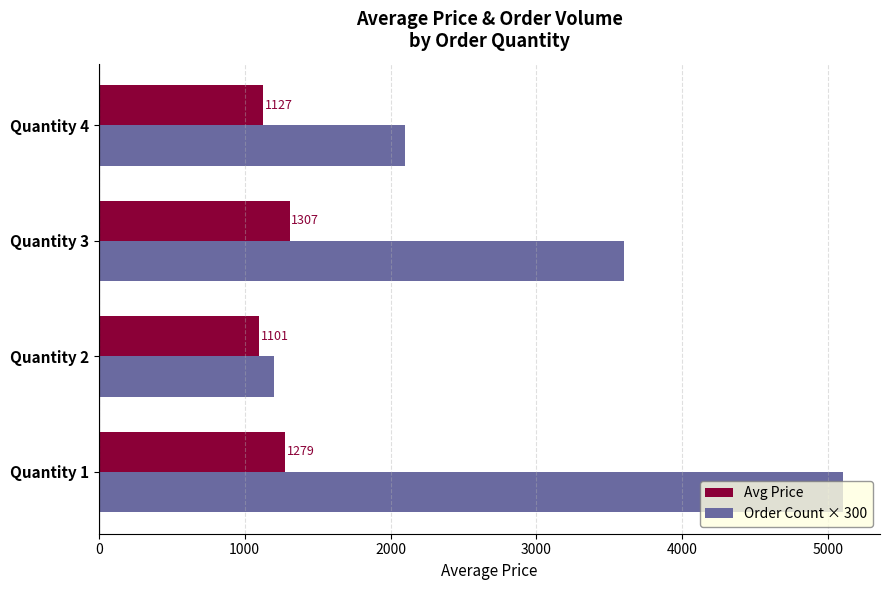

Which series has the largest total across all categories?

Order Count × 300